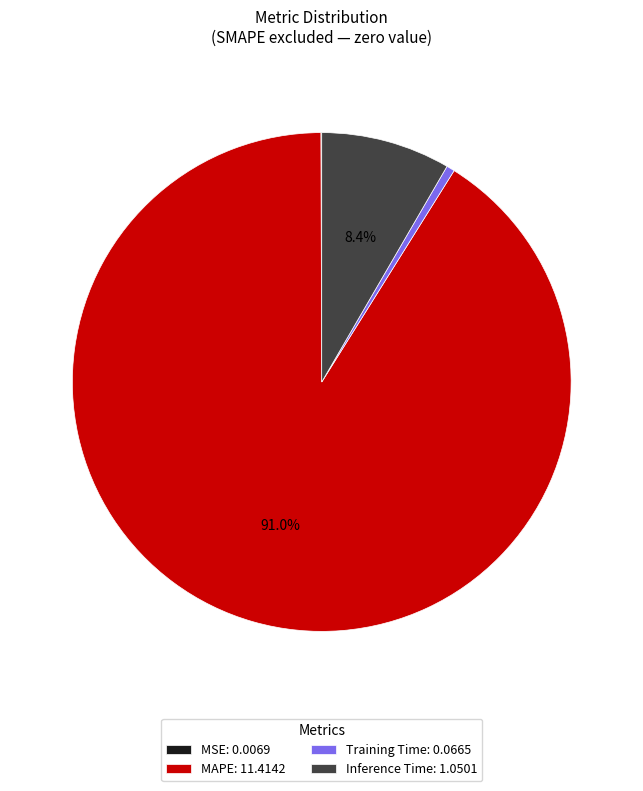

Is there a majority slice in this chart?

Yes